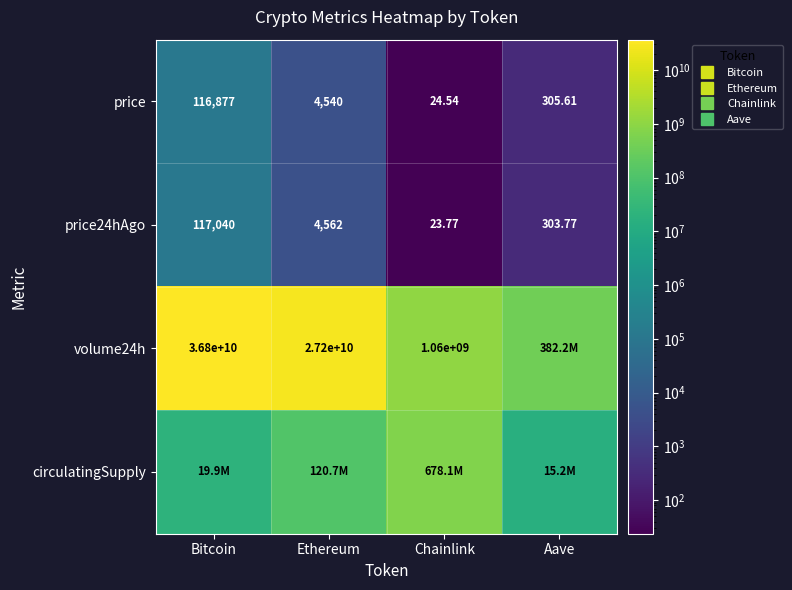

At which label does volume24h reach its minimum?

Aave